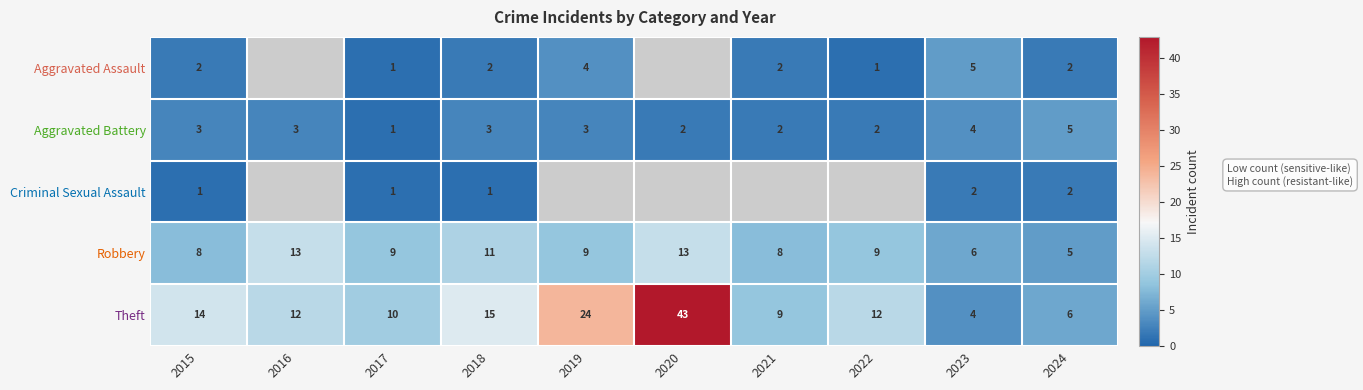

How many Aggravated Battery values are between 2 and 3?

7